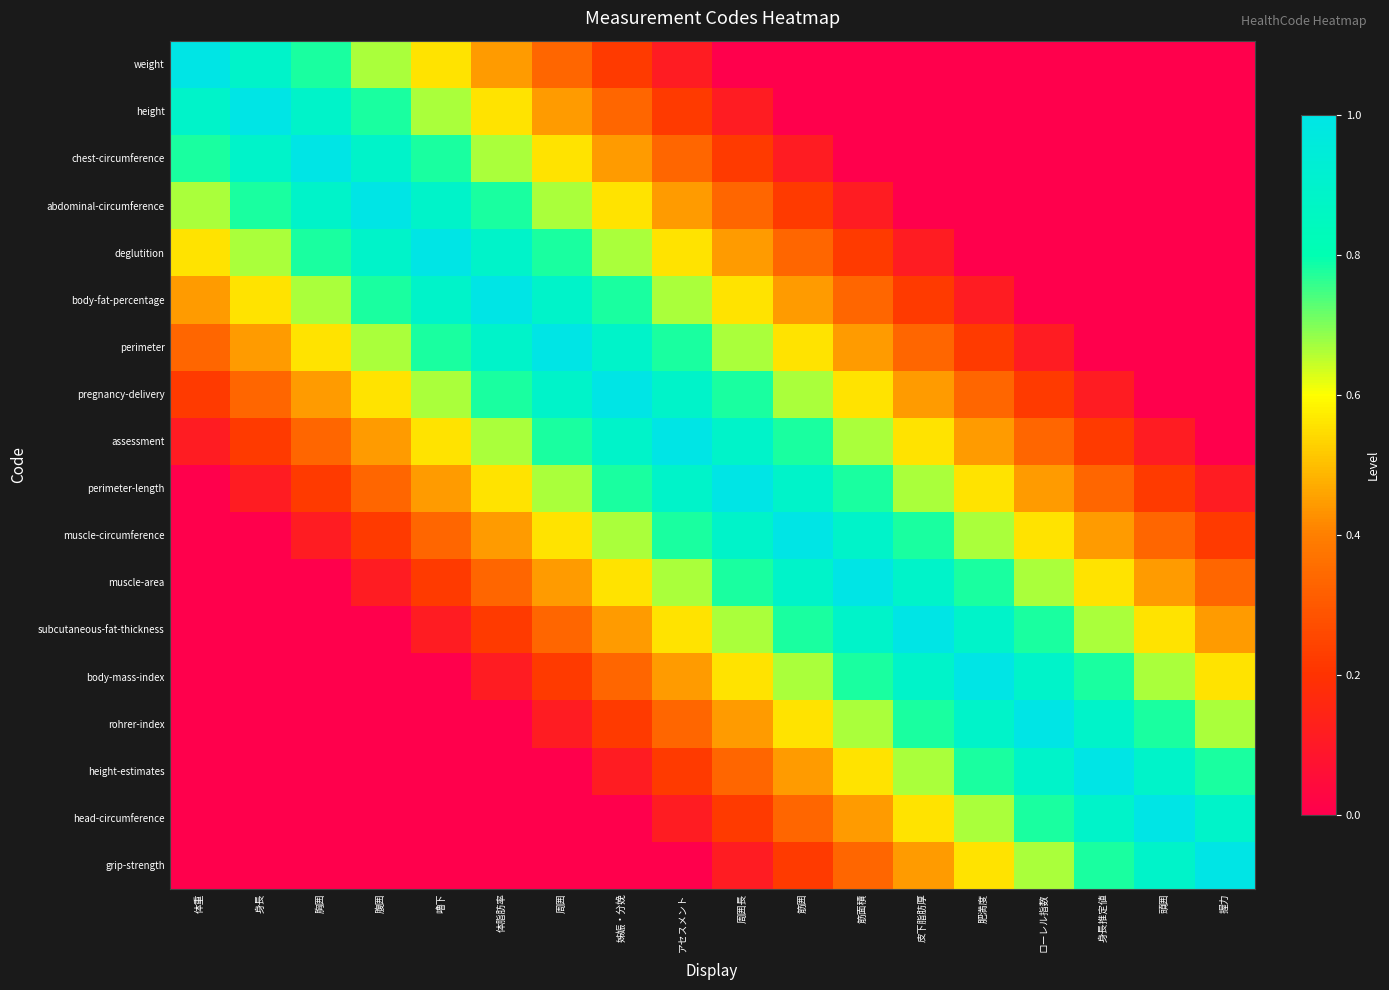

At which category is the sum across all series the highest?

アセスメント